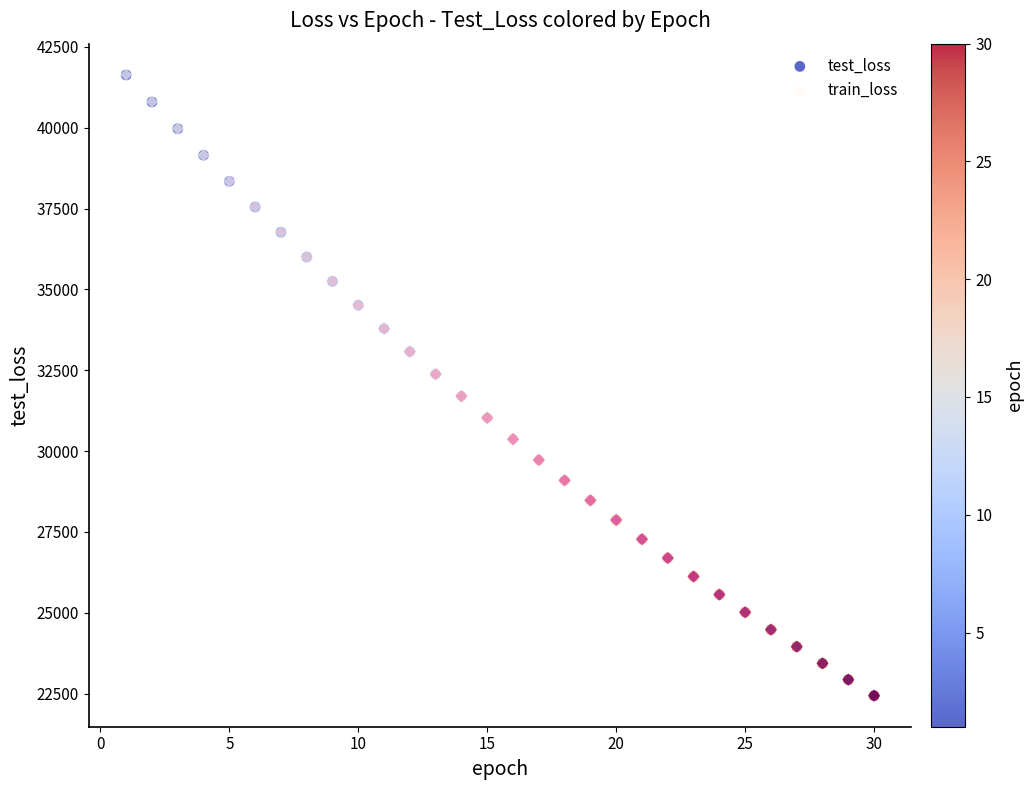

What are all the series names shown in the legend?

test_loss, train_loss